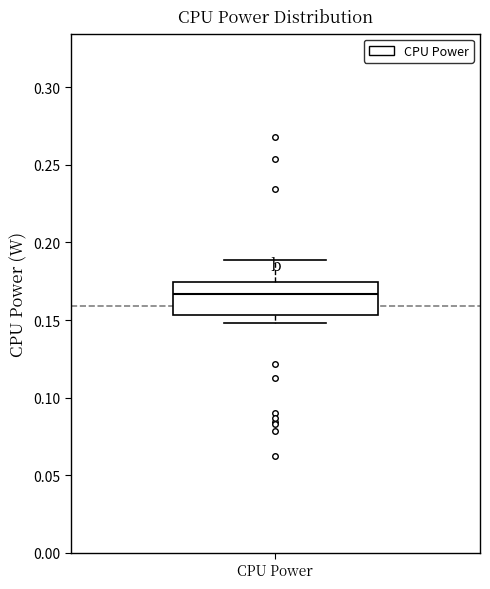

Read this box plot against the y-axis: the position of the median line, the range covered by the box, and the ends of both whiskers. The values are not printed on the chart, so give them approximately, as read against the axis.

median 0.165, box 0.155 to 0.175, whiskers 0.150 to 0.190